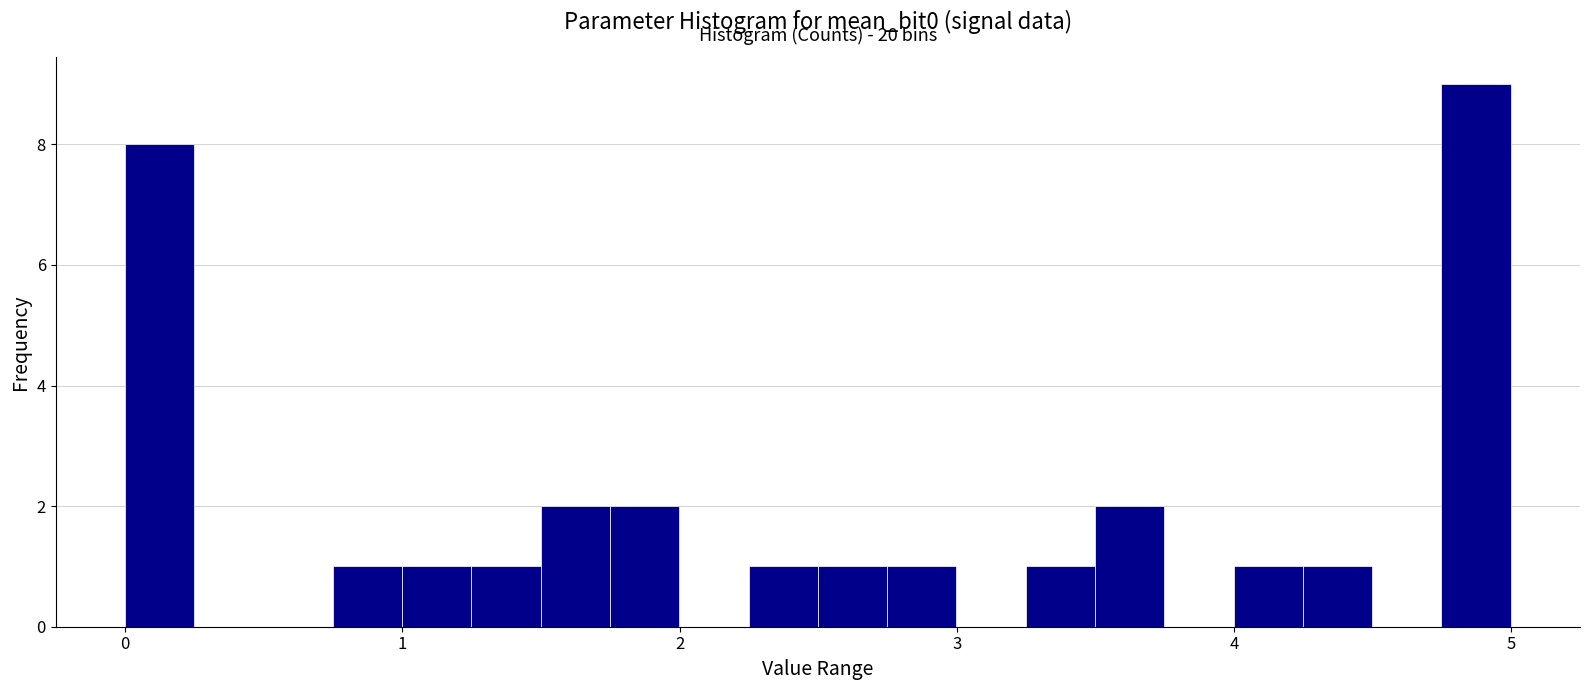

Read against the x-axis, roughly where is the centre of the tallest bar?

4.9